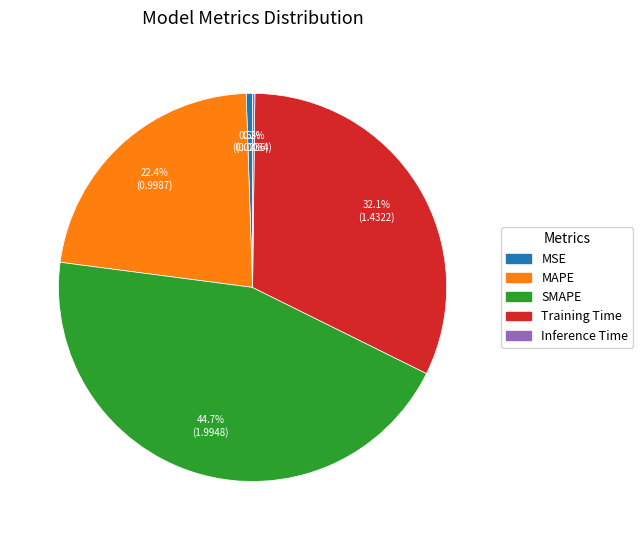

To the nearest percent, what is the combined percentage of MAPE and MSE?

23%